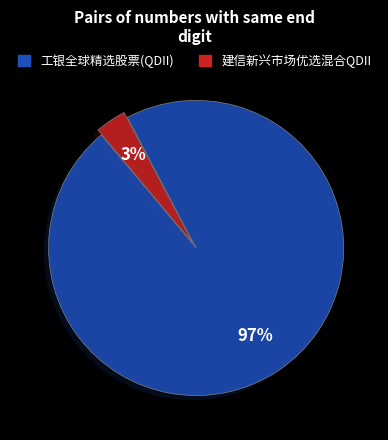

To the nearest percent, what portion does 建信新兴市场优选混合QDII represent?

3%